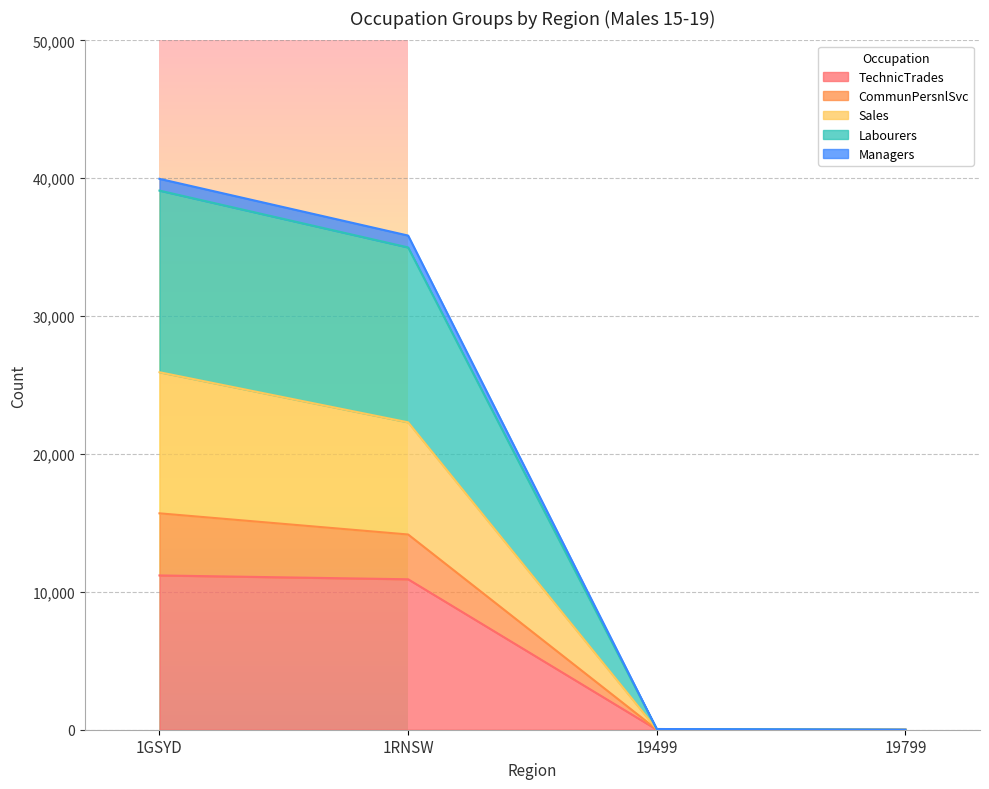

The CommunPersnlSvc series shows 18 at 19499. True or false?

False